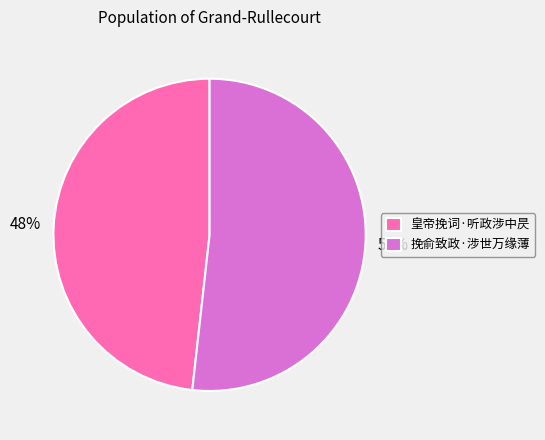

Which slice represents more than half of the pie?

挽俞致政·涉世万缘薄